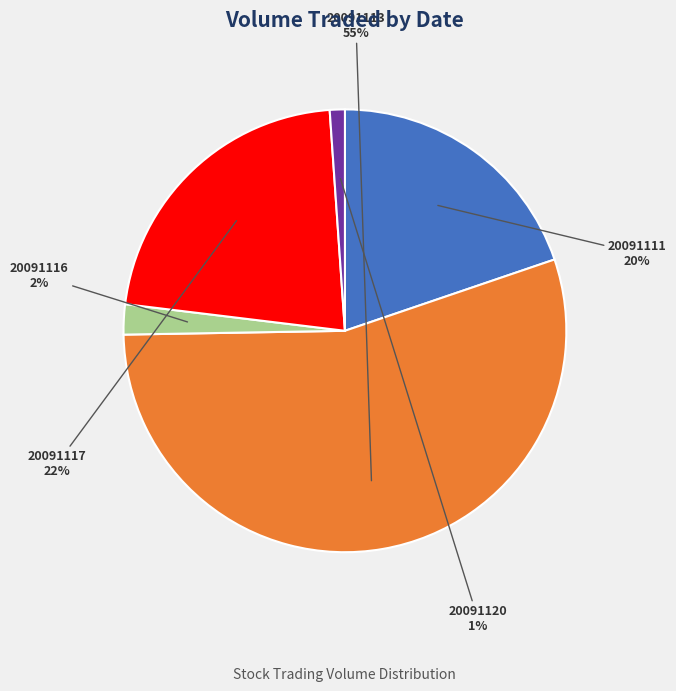

How many slices are in this pie chart?

5